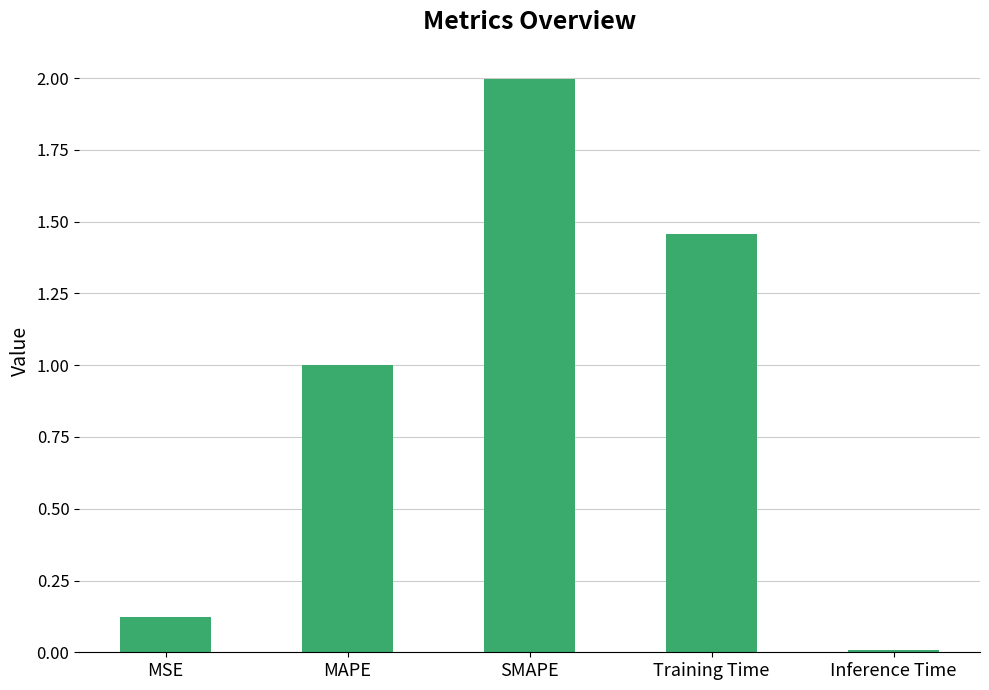

Rank the categories by value from lowest to highest.

Inference Time, MSE, MAPE, Training Time, SMAPE